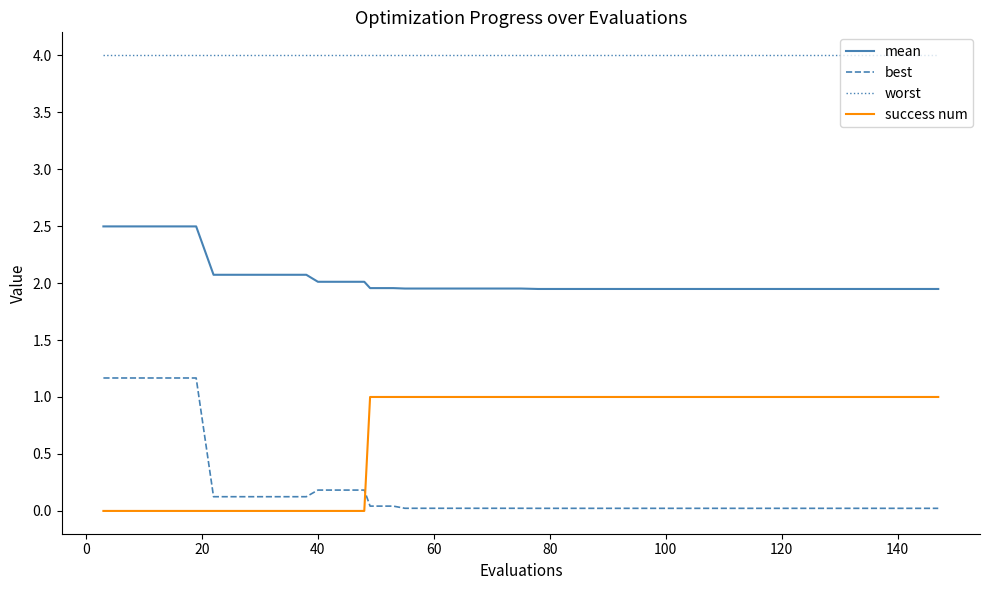

True or false: success num and worst intersect in this chart.

False